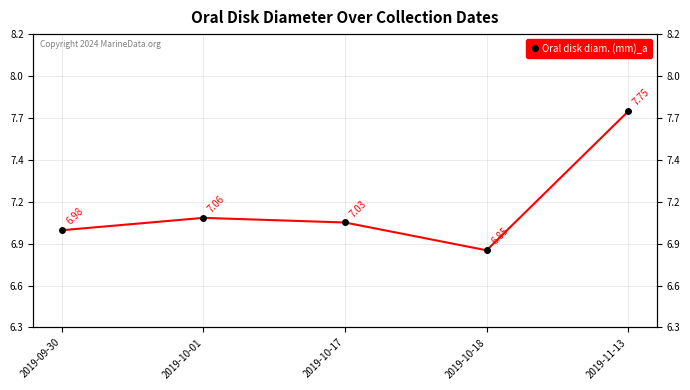

List the labels in order of value, smallest first.

2019-10-18, 2019-09-30, 2019-10-17, 2019-10-01, 2019-11-13